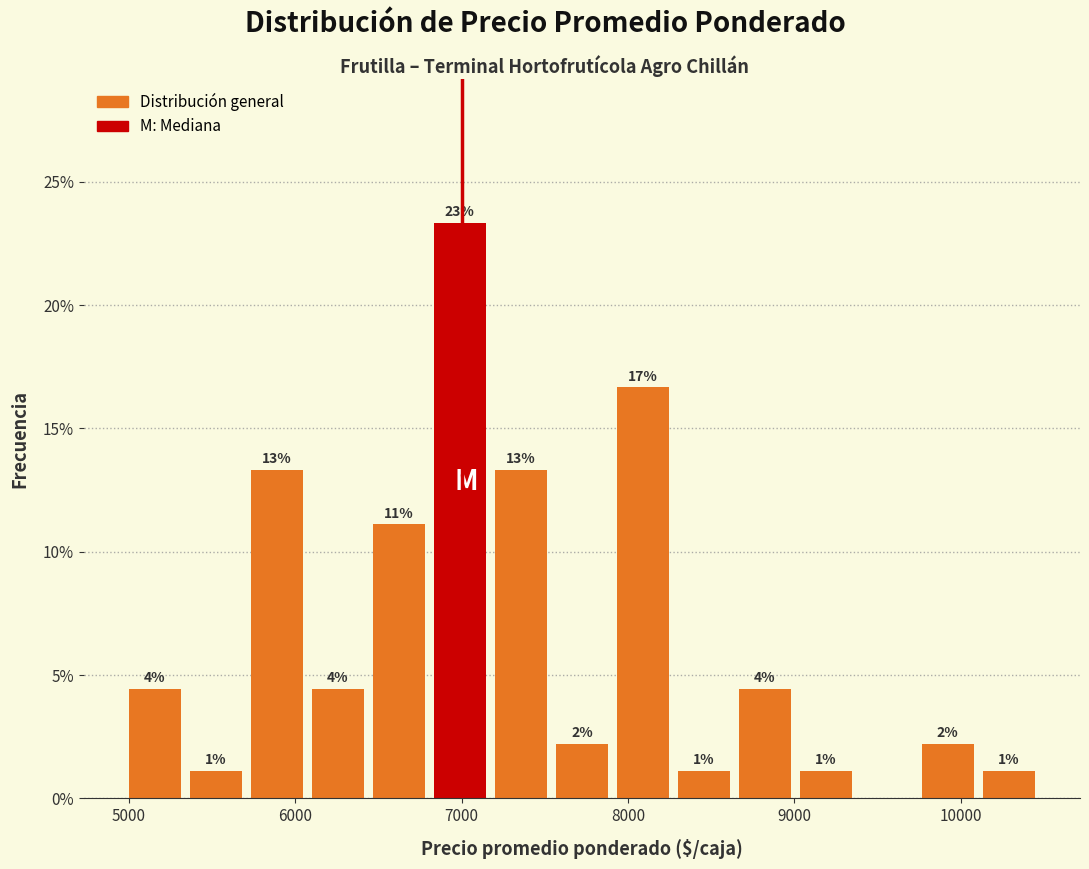

Around what value on the x-axis is the tallest bar? Give the approximate position of its centre, as read against the axis.

7000